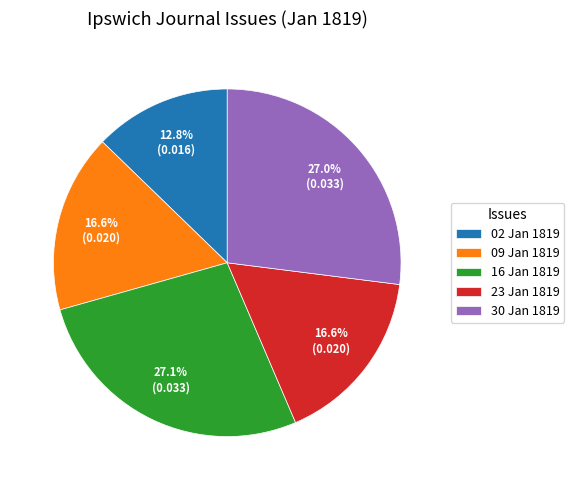

Does 16 Jan 1819 account for over 50% of the chart?

No